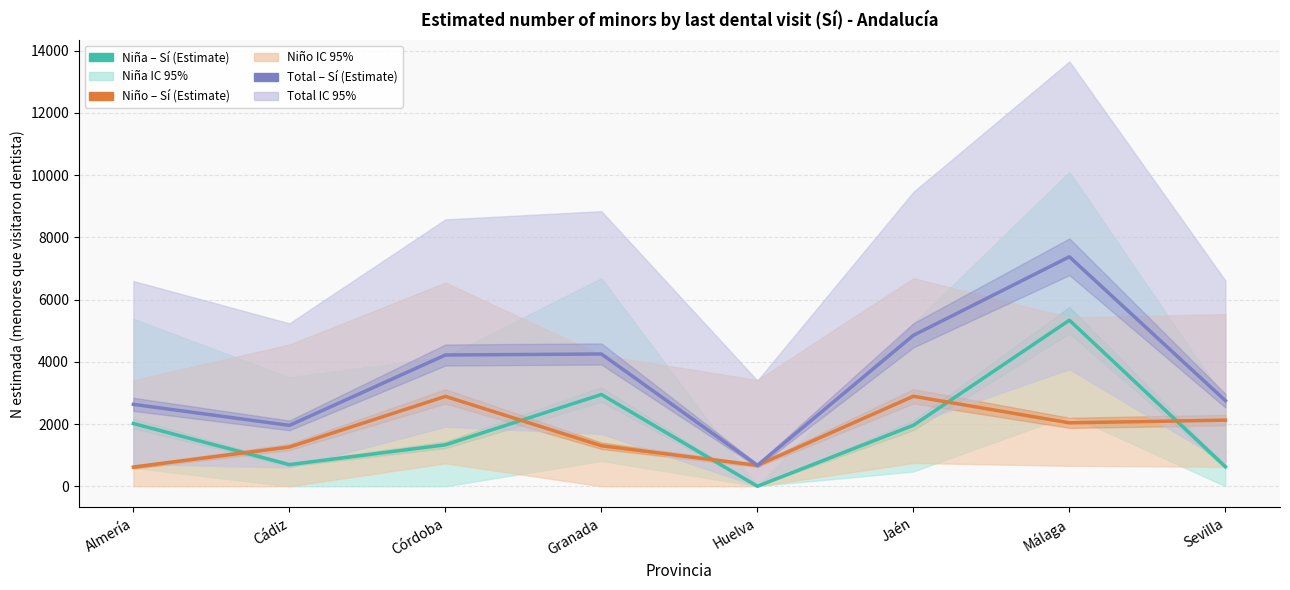

Where does the Niña - Sí (N estimada) series first go above 1959?

Almería